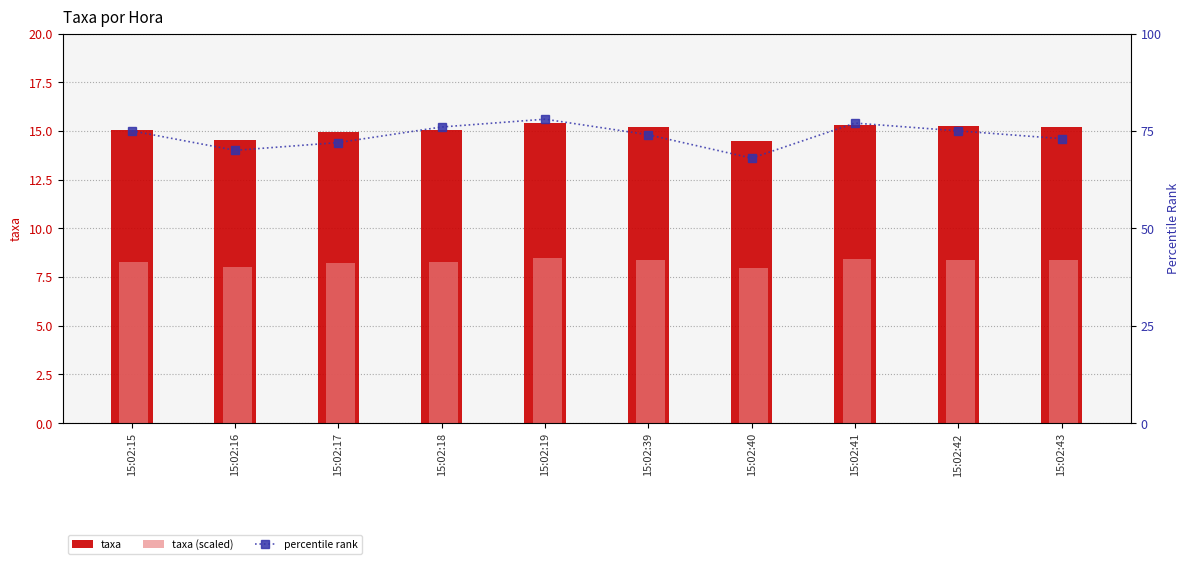

What is the lowest value of the taxa series?

14.5